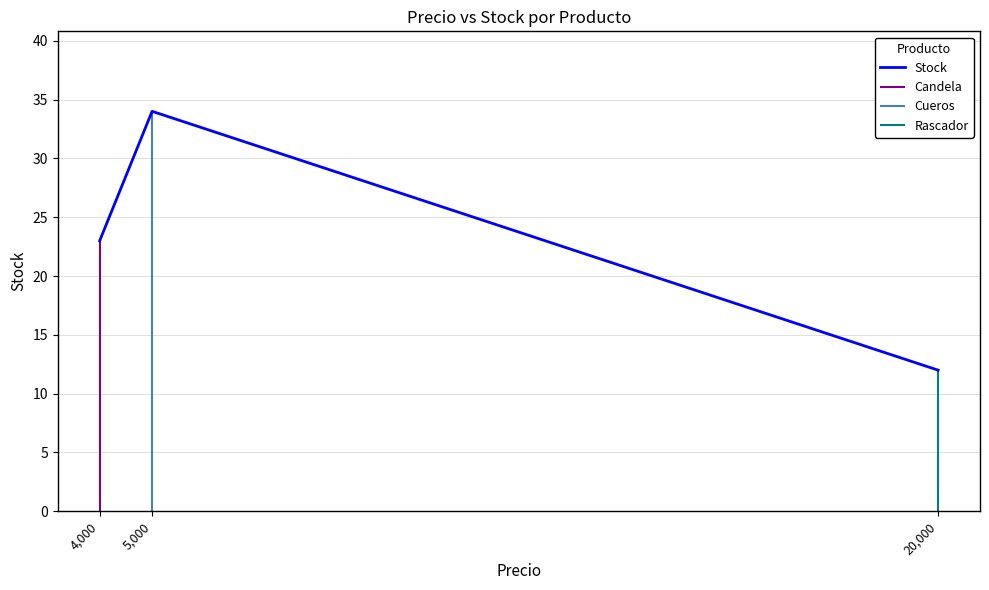

How many lines are shown in the chart?

1